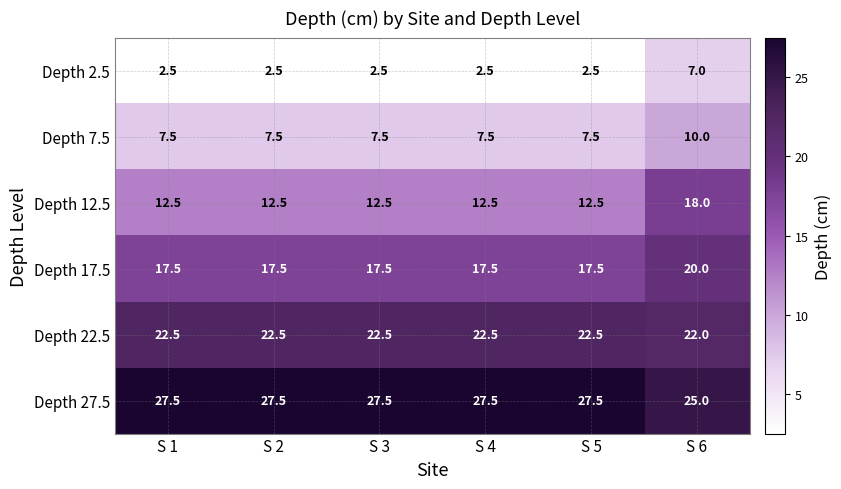

At S 4, list the series in order from largest to smallest.

Depth 27.5, Depth 22.5, Depth 17.5, Depth 12.5, Depth 7.5, Depth 2.5